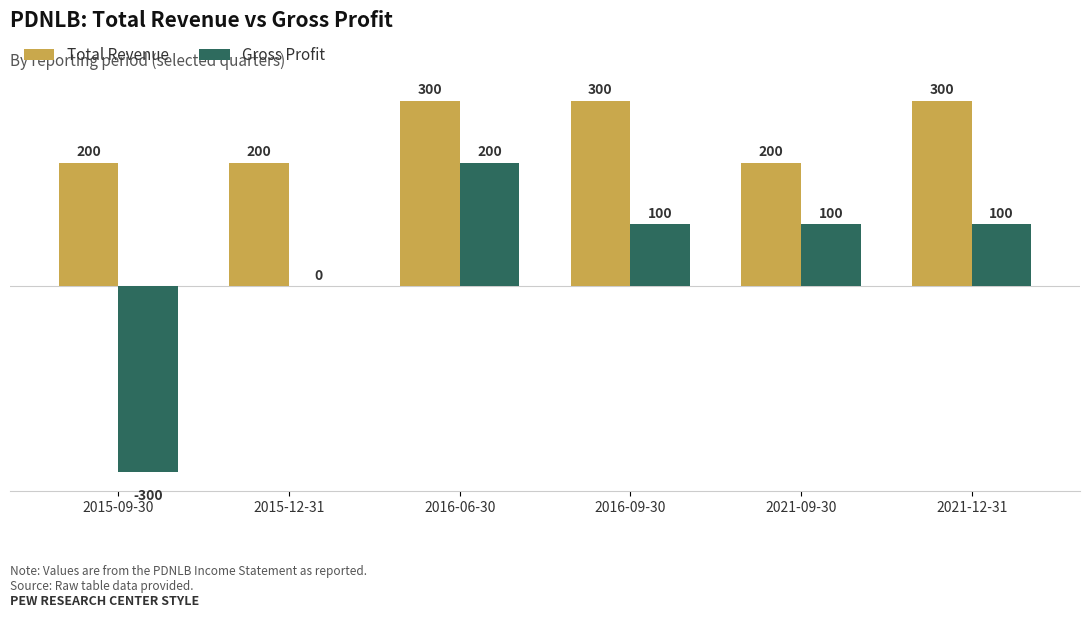

What are all the series names shown in the legend?

Total Revenue, Gross Profit